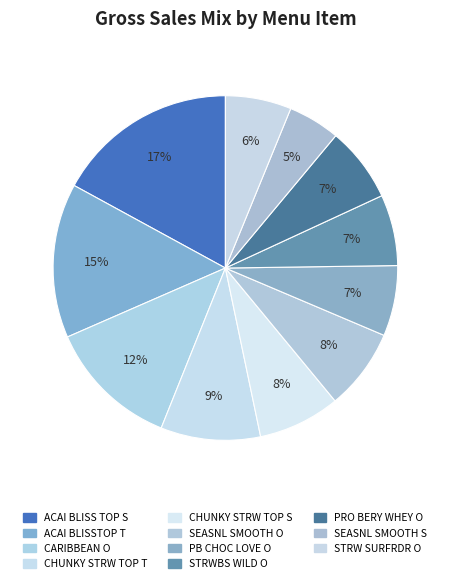

Is the sum of SEASNL SMOOTH S and PB CHOC LOVE O greater than half?

No